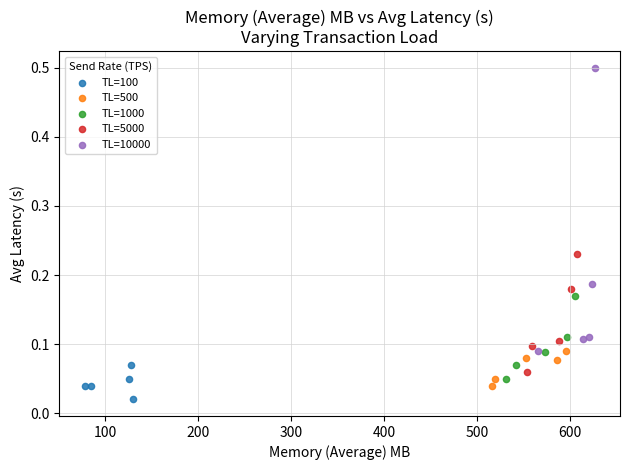

Which series reaches the maximum Y coordinate?

TL=10000